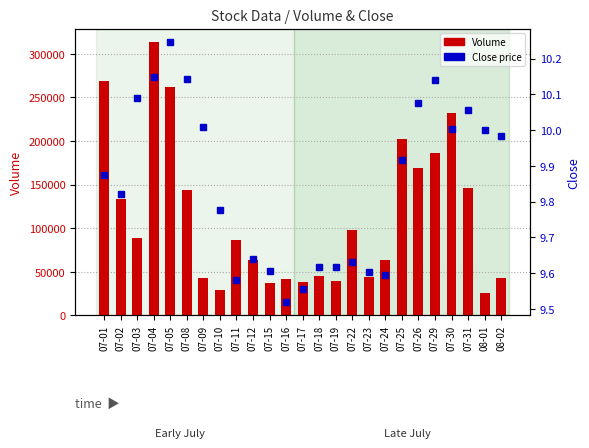

At which category is the sum across all series the highest?

07-04